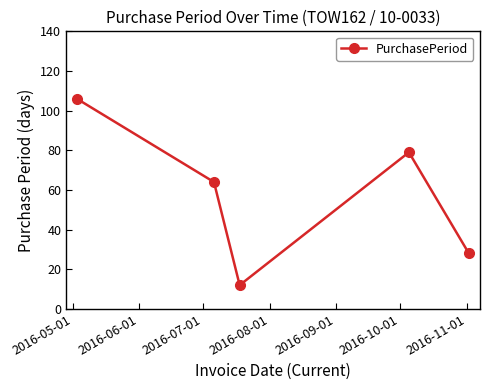

What is the value of the 2nd point from the left?

64